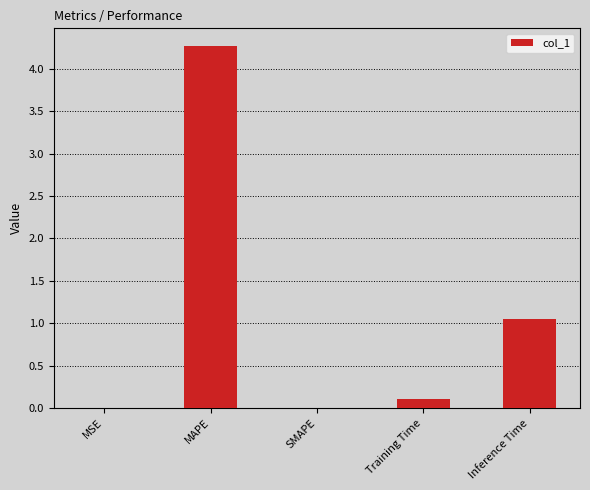

What is the maximum value shown in the chart?

4.3